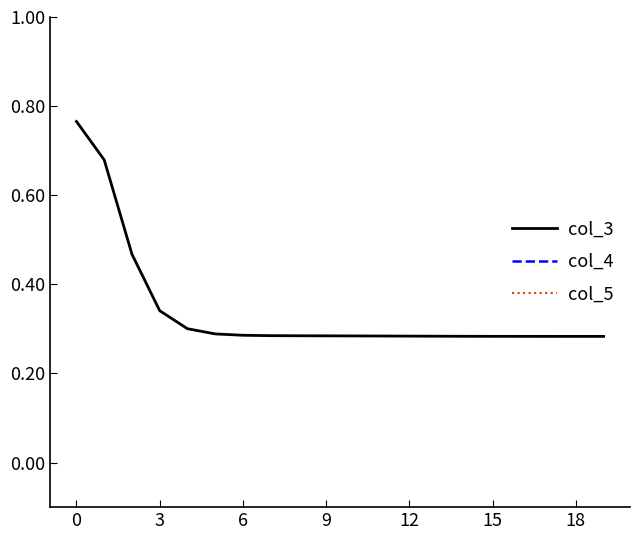

Which series has the largest total across all categories?

col_4